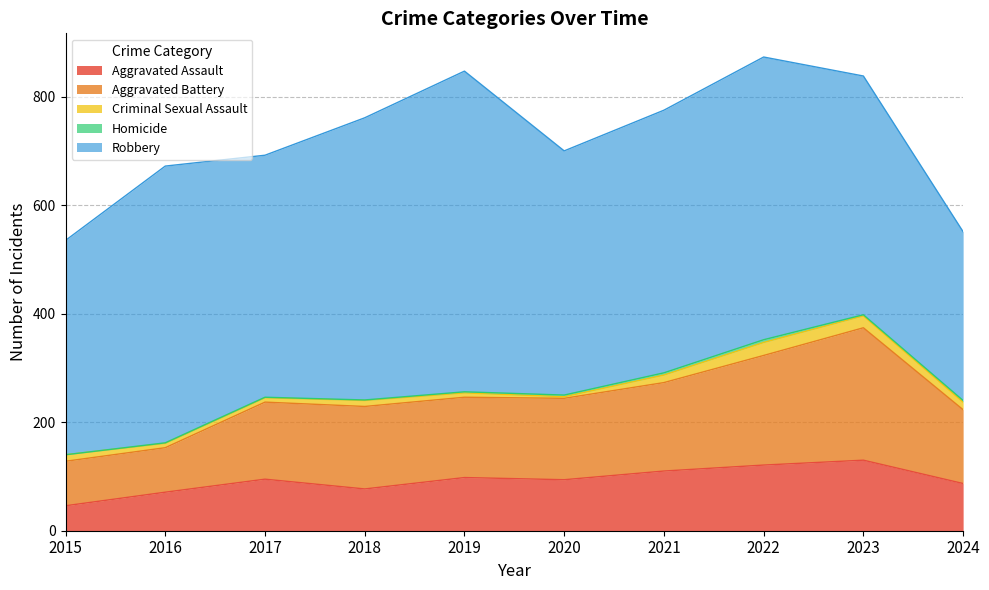

What is the average value of the Robbery series?

467